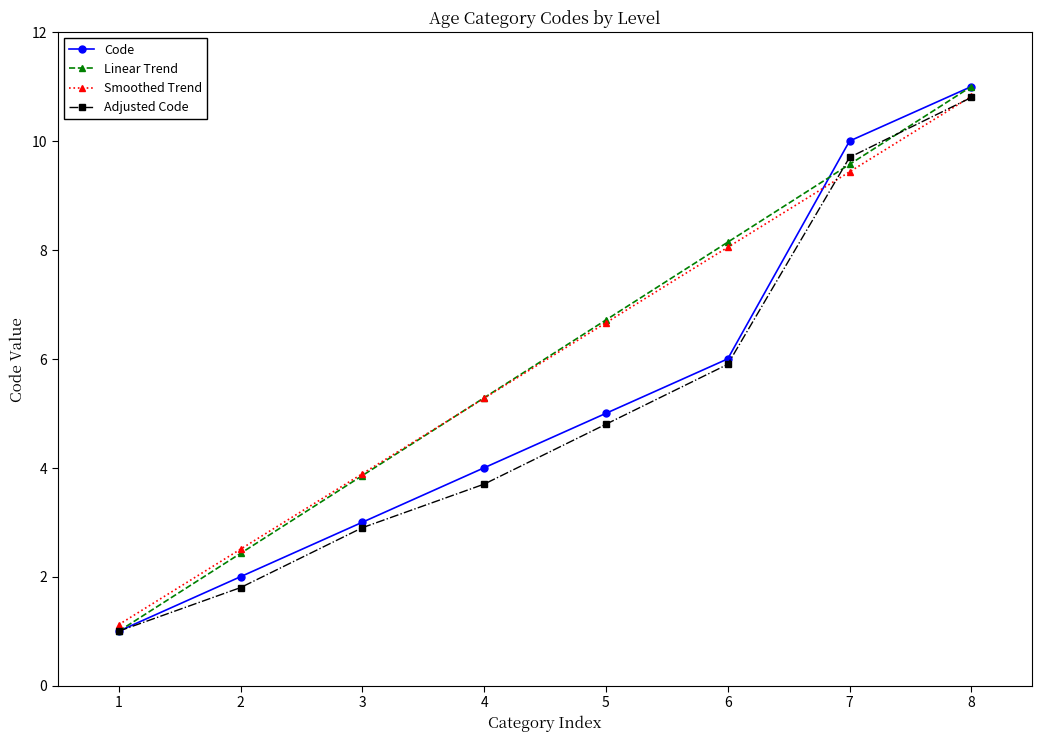

Reading left to right, extract all data points from this chart.

Code: 1.0	2.0	3.0	4.0	5.0	6.0	10.0	11.0
Linear Trend: 1.0	2.4	3.9	5.3	6.7	8.1	9.6	11.0
Smoothed Trend: 1.1	2.5	3.9	5.3	6.7	8.0	9.4	10.8
Adjusted Code: 1.0	1.8	2.9	3.7	4.8	5.9	9.7	10.8